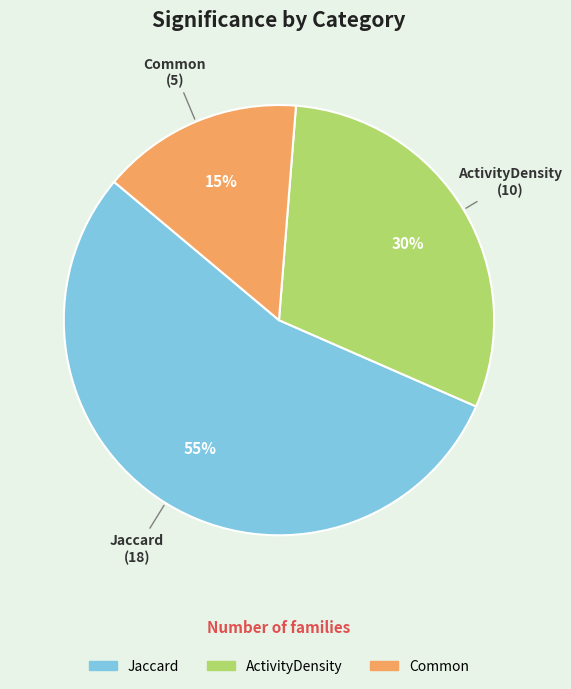

What percentage is the ActivityDensity slice, to the nearest percent?

30%